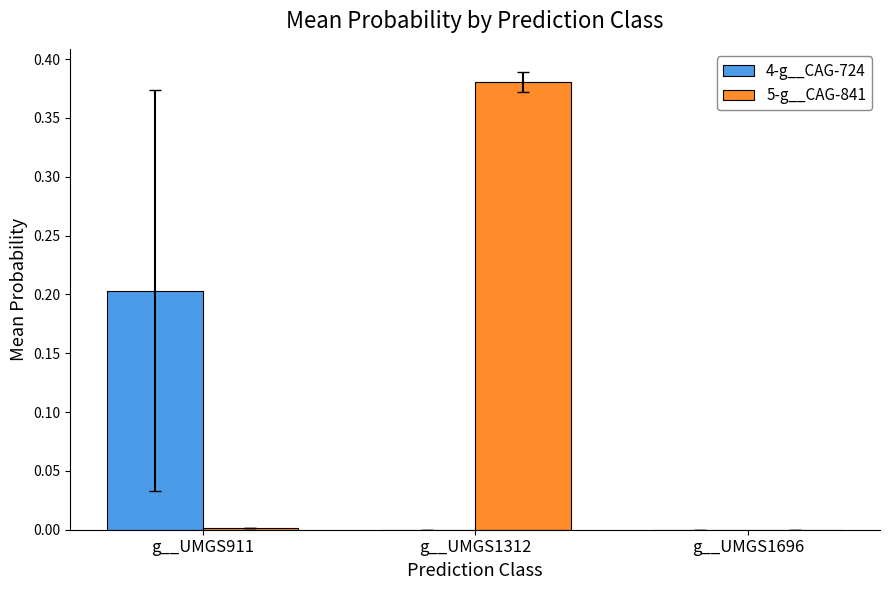

Which category has the highest value across all series?

g__UMGS1312